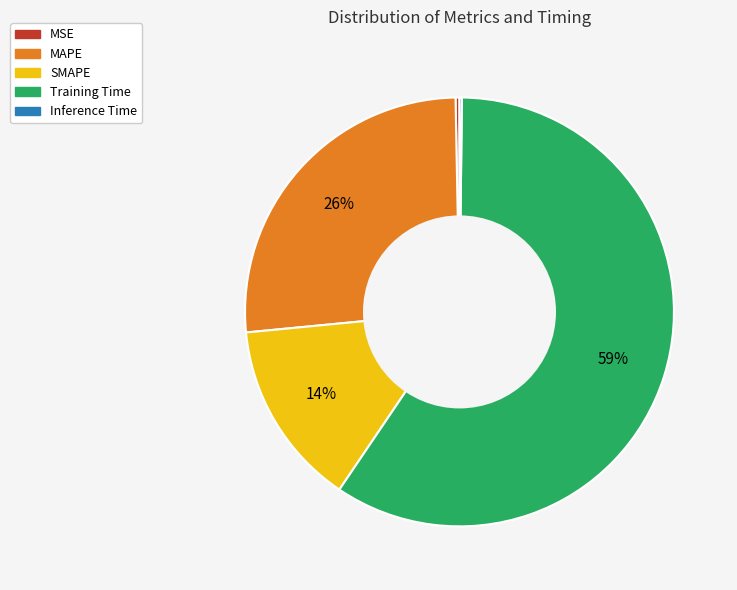

To the nearest percent, what portion does SMAPE represent?

14%